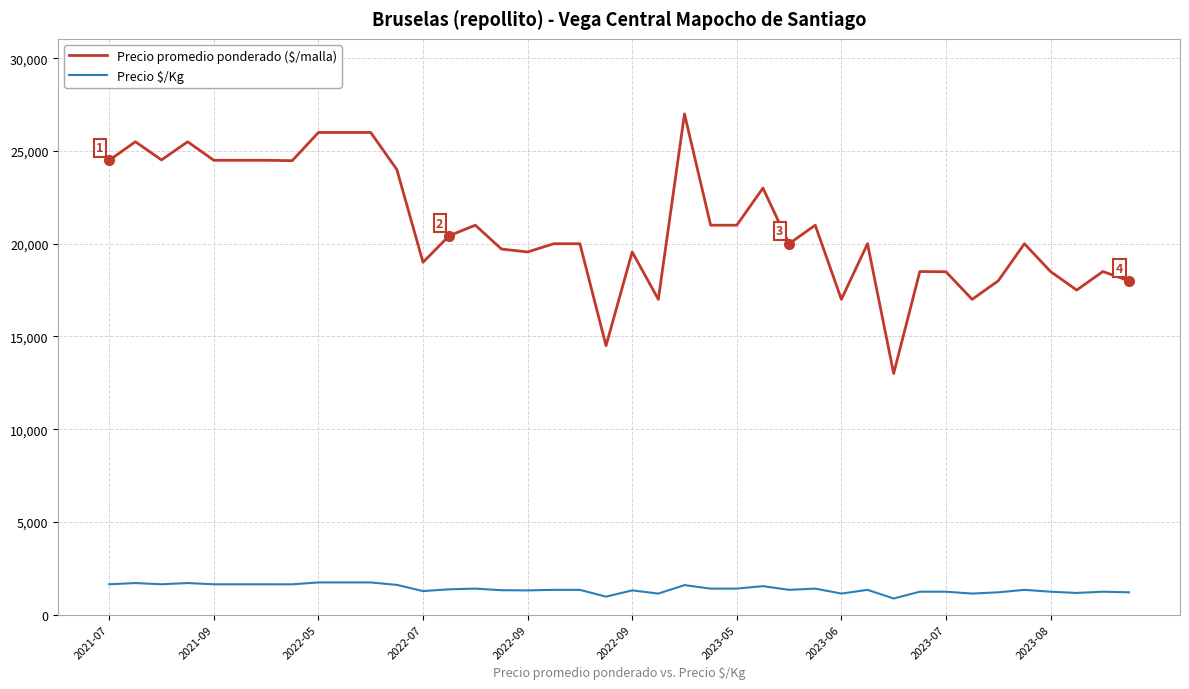

What is the smallest value displayed?

867